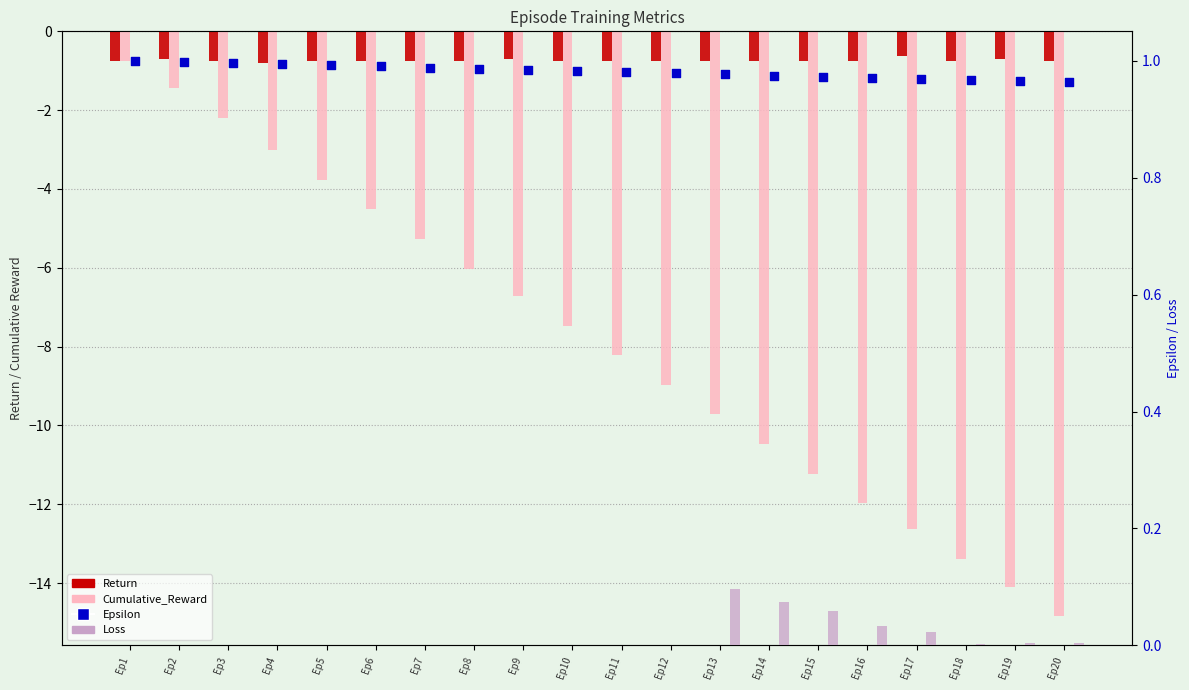

Which series has the widest spread of Y values?

Cumulative_Reward